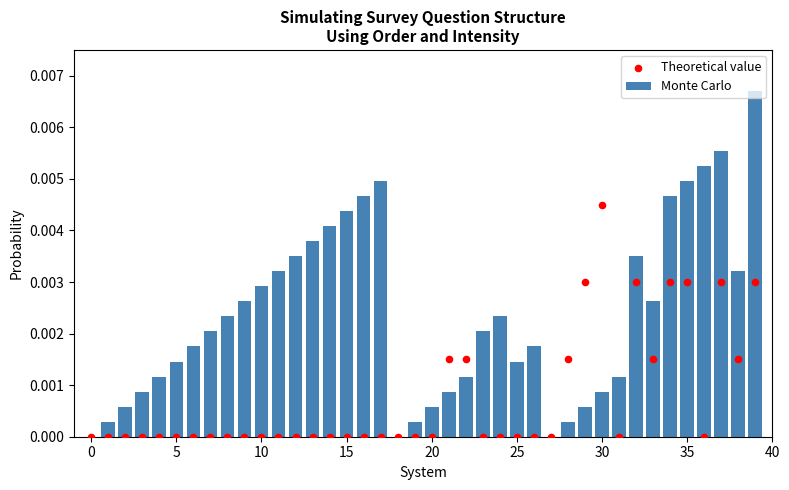

At which category is the sum across all series the highest?

39